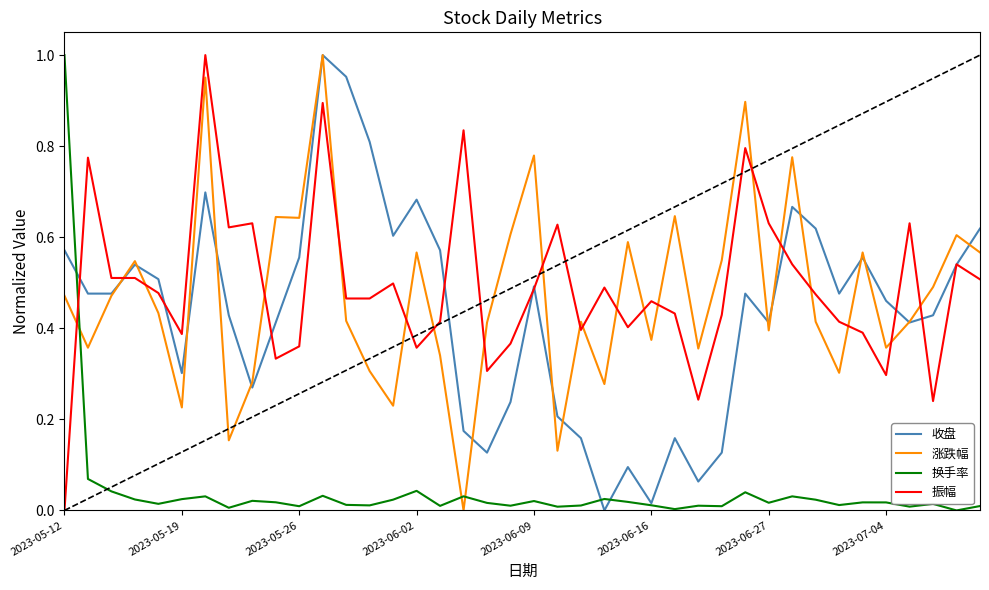

True or false: 振幅 and 换手率 intersect in this chart.

True